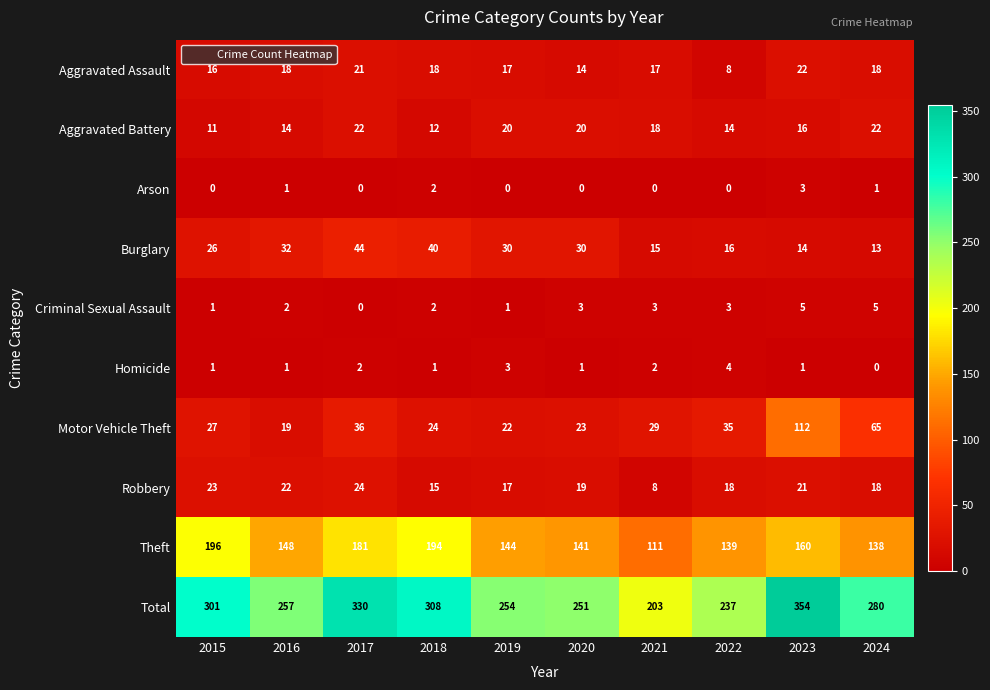

Between 2015 and 2021, which series saw the biggest shift?

Total